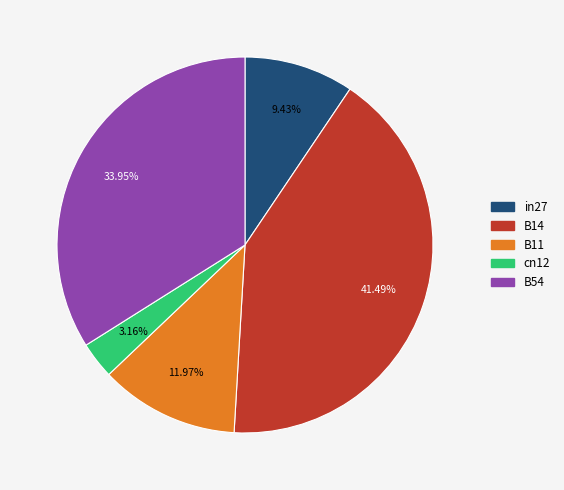

To the nearest percent, what percentage of the pie is cn12?

3%